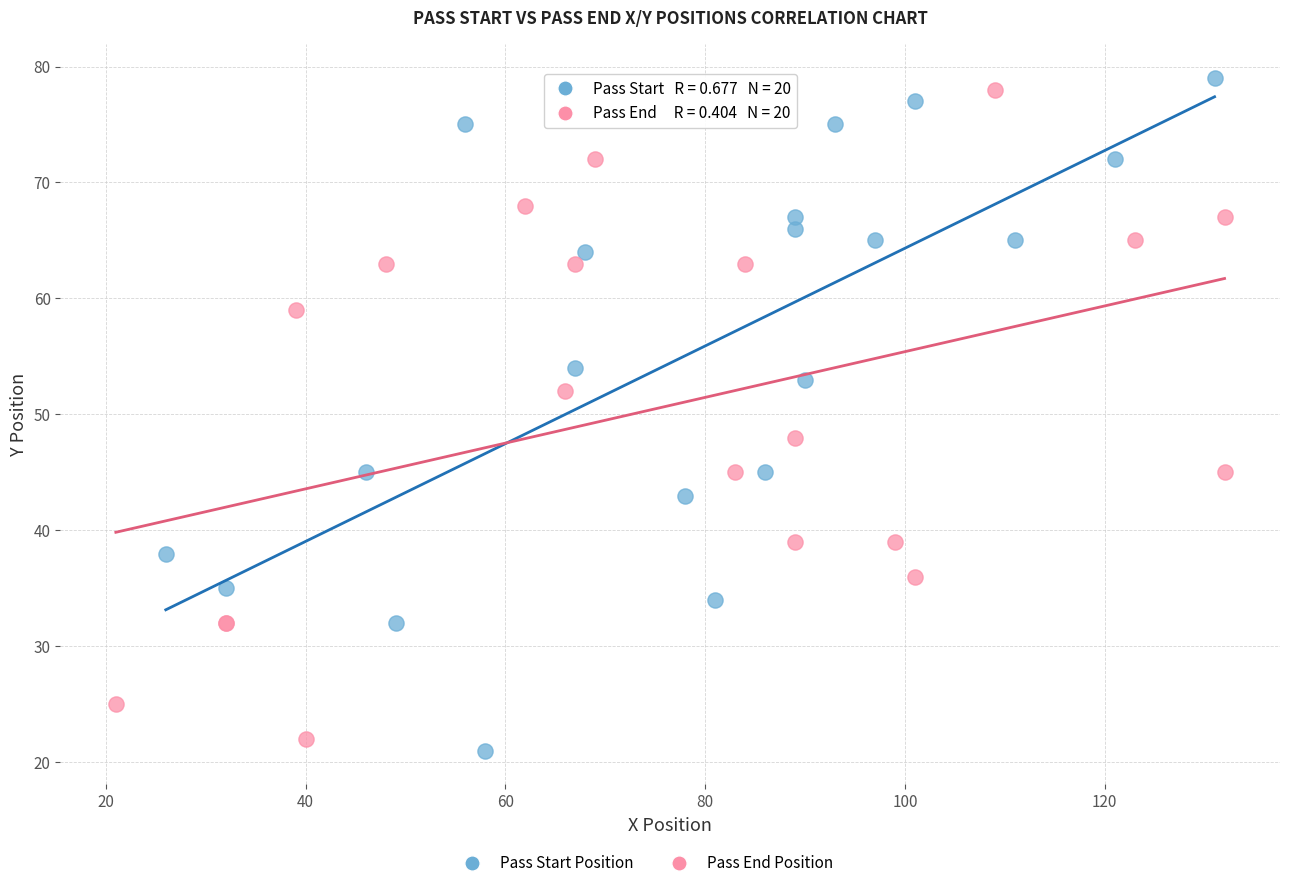

Which series reaches the minimum Y coordinate?

Pass Start Position